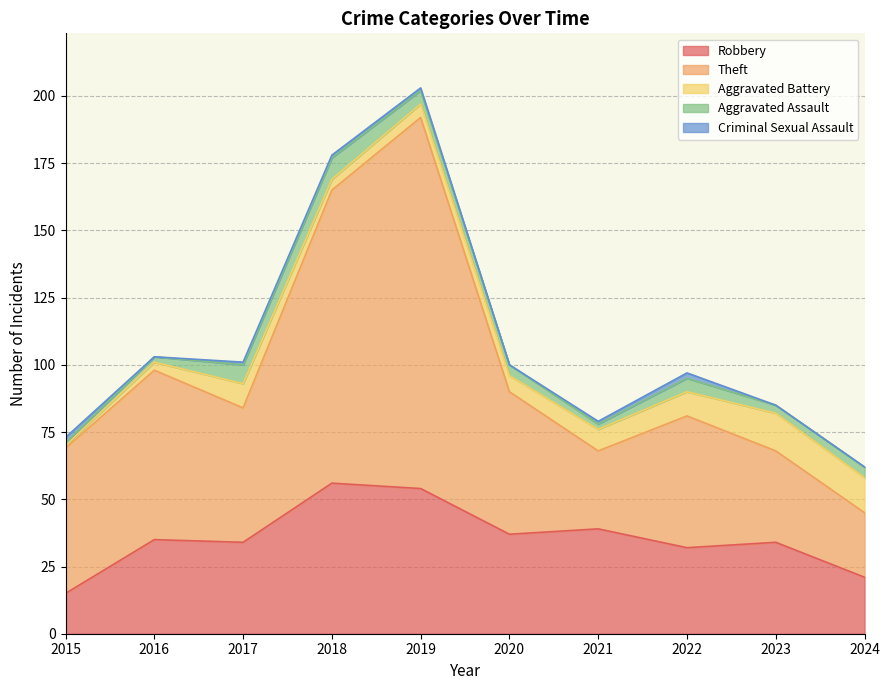

True or false: Aggravated Assault has more than 1 interior local peaks.

True